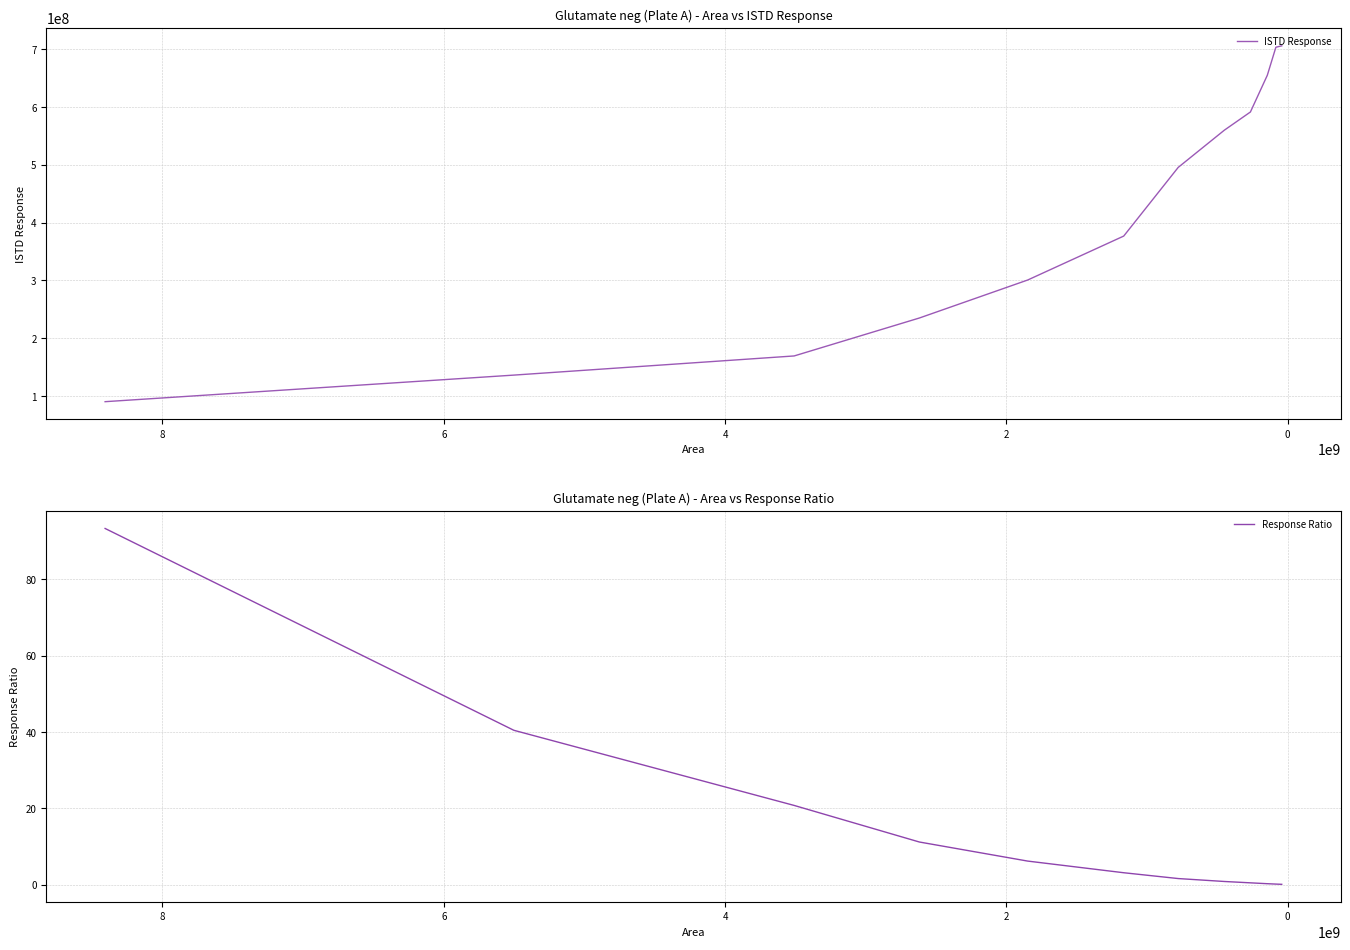

What is the spread (max minus min) of values at 0?

136060705.6